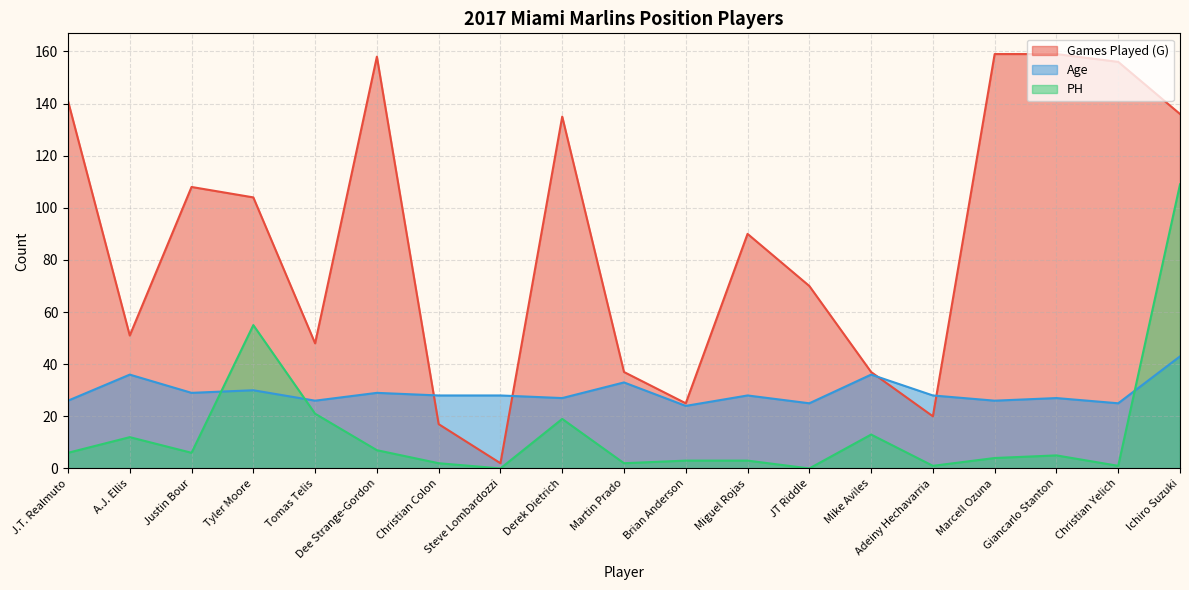

How many interior local valleys does the Age series have?

7